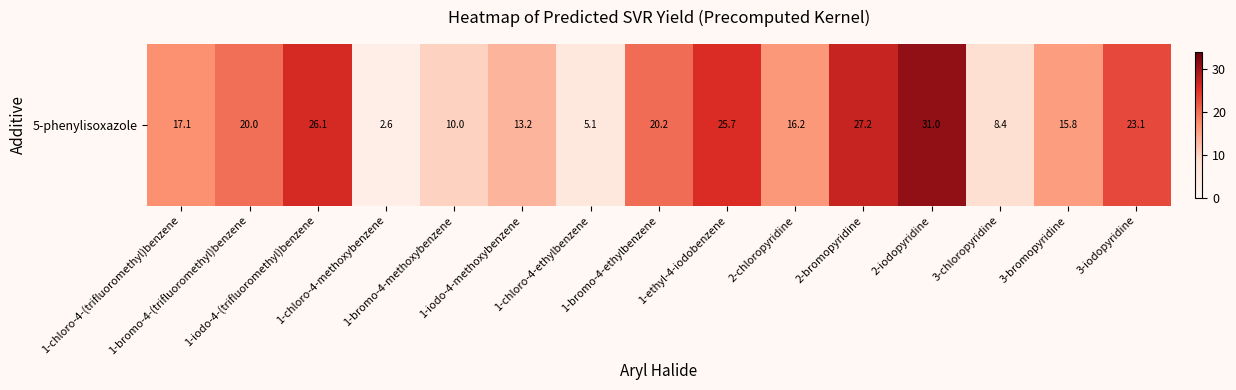

What is the maximum value shown in the chart?

31.0